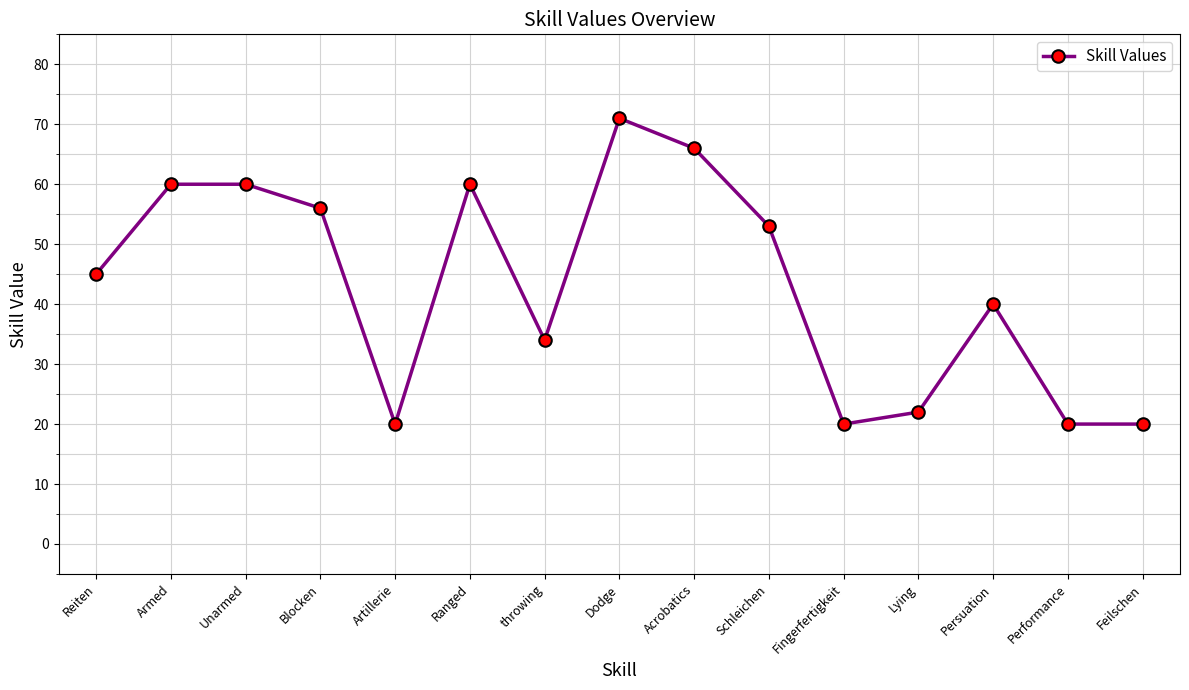

Which label corresponds to the largest value in the chart?

Dodge